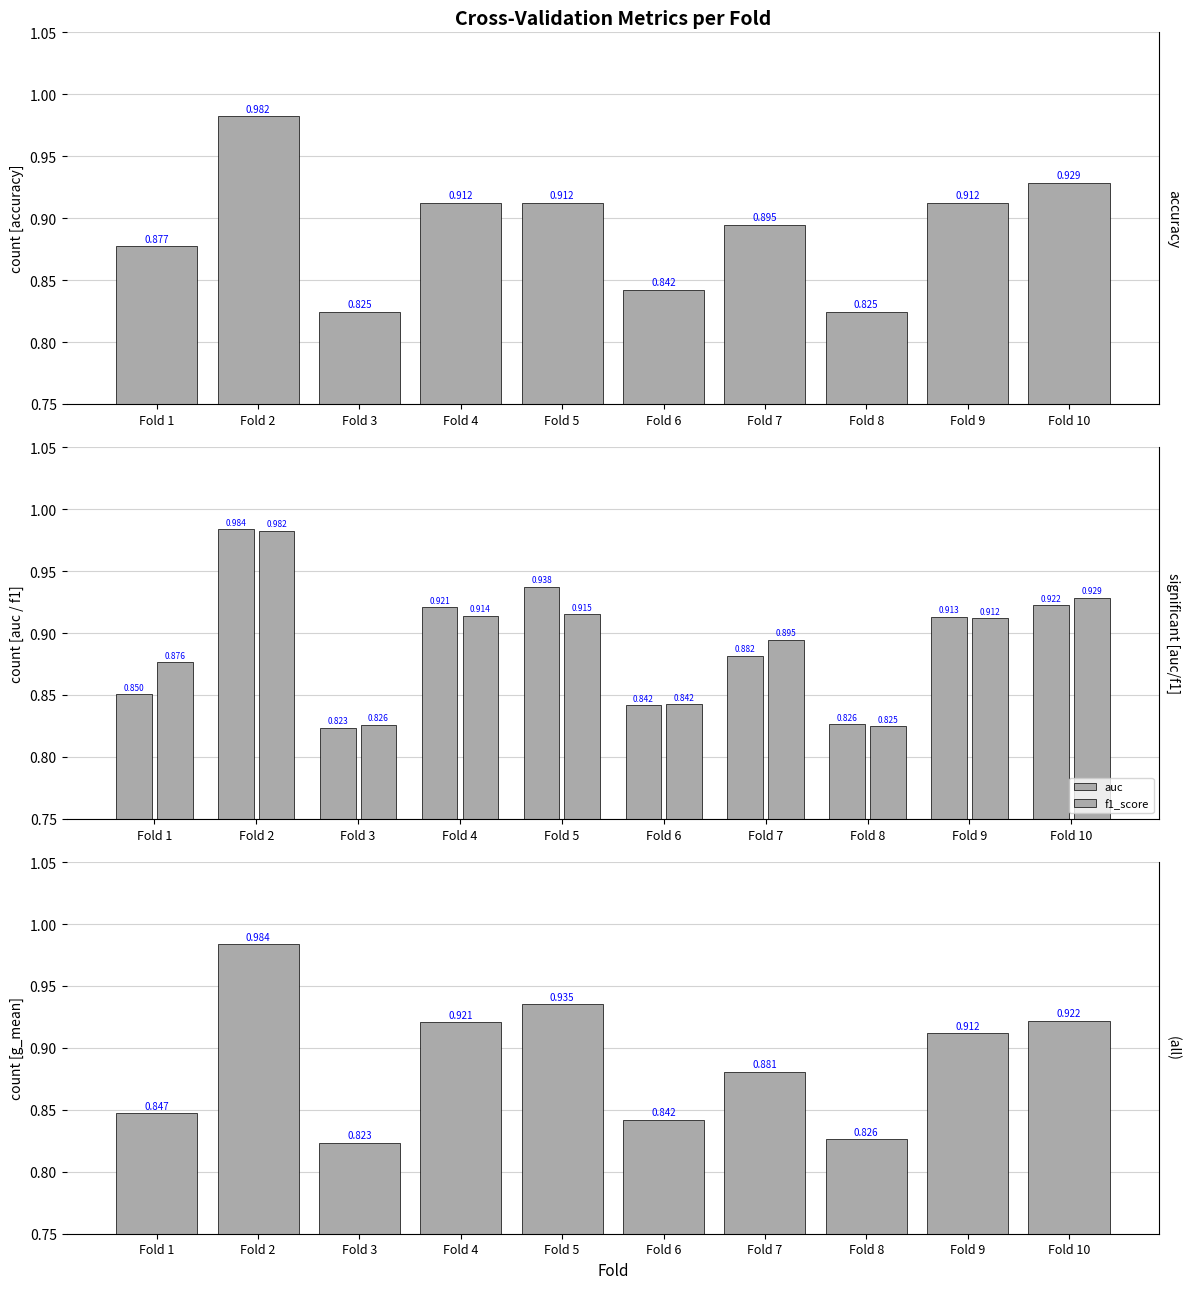

Reading left to right, extract all data points from this chart.

accuracy: Fold 1=0.9	Fold 2=1.0	Fold 3=0.8	Fold 4=0.9	Fold 5=0.9	Fold 6=0.8	Fold 7=0.9	Fold 8=0.8	Fold 9=0.9	Fold 10=0.9
auc: Fold 1=0.9	Fold 2=1.0	Fold 3=0.8	Fold 4=0.9	Fold 5=0.9	Fold 6=0.8	Fold 7=0.9	Fold 8=0.8	Fold 9=0.9	Fold 10=0.9
f1_score: Fold 1=0.9	Fold 2=1.0	Fold 3=0.8	Fold 4=0.9	Fold 5=0.9	Fold 6=0.8	Fold 7=0.9	Fold 8=0.8	Fold 9=0.9	Fold 10=0.9
g_mean: Fold 1=0.8	Fold 2=1.0	Fold 3=0.8	Fold 4=0.9	Fold 5=0.9	Fold 6=0.8	Fold 7=0.9	Fold 8=0.8	Fold 9=0.9	Fold 10=0.9